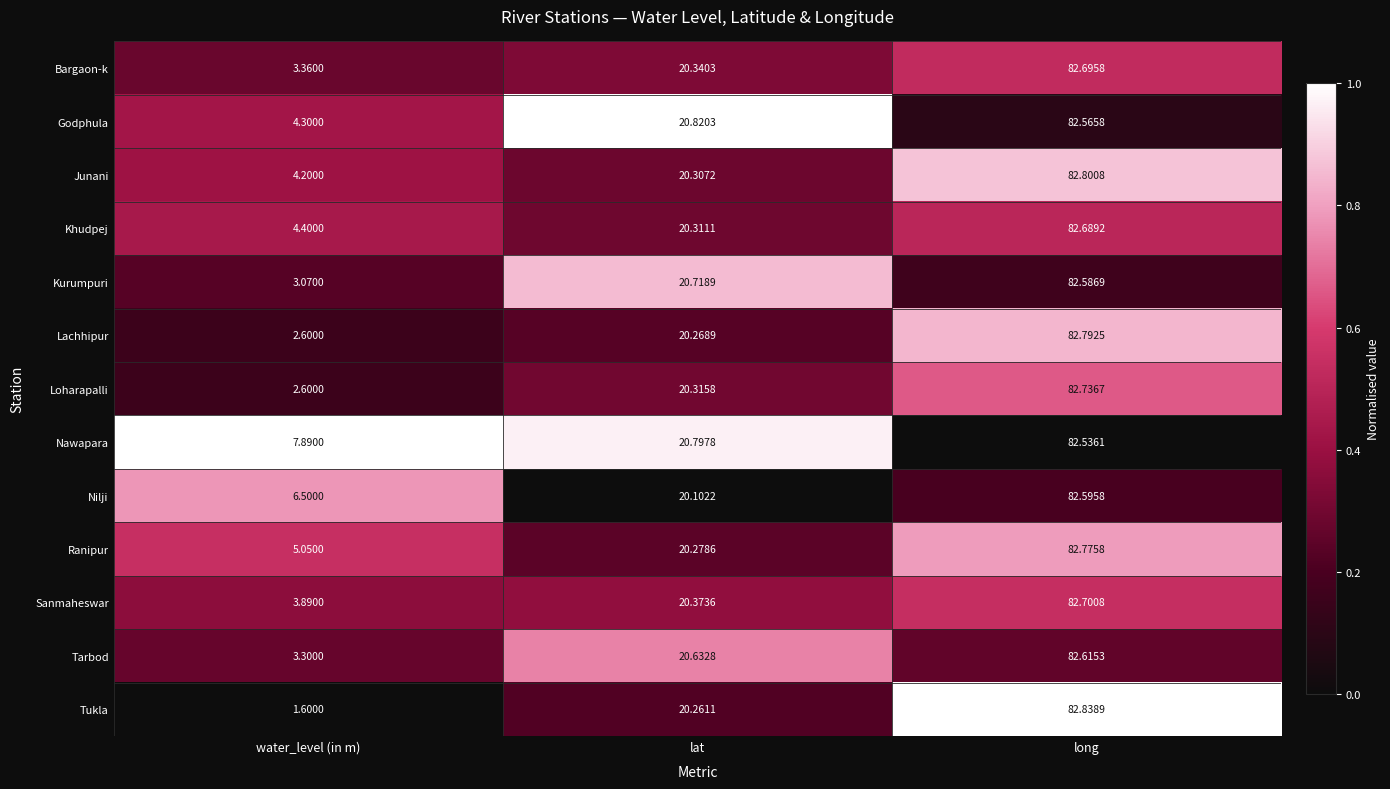

Where does the Kurumpuri series first go above 20?

lat